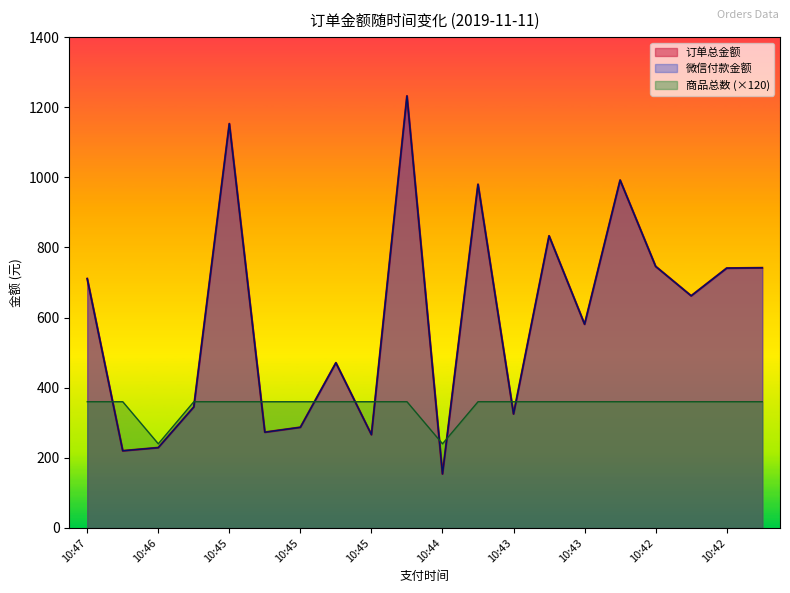

True or false: 订单总金额 has more than 2 points higher than both neighbors.

True